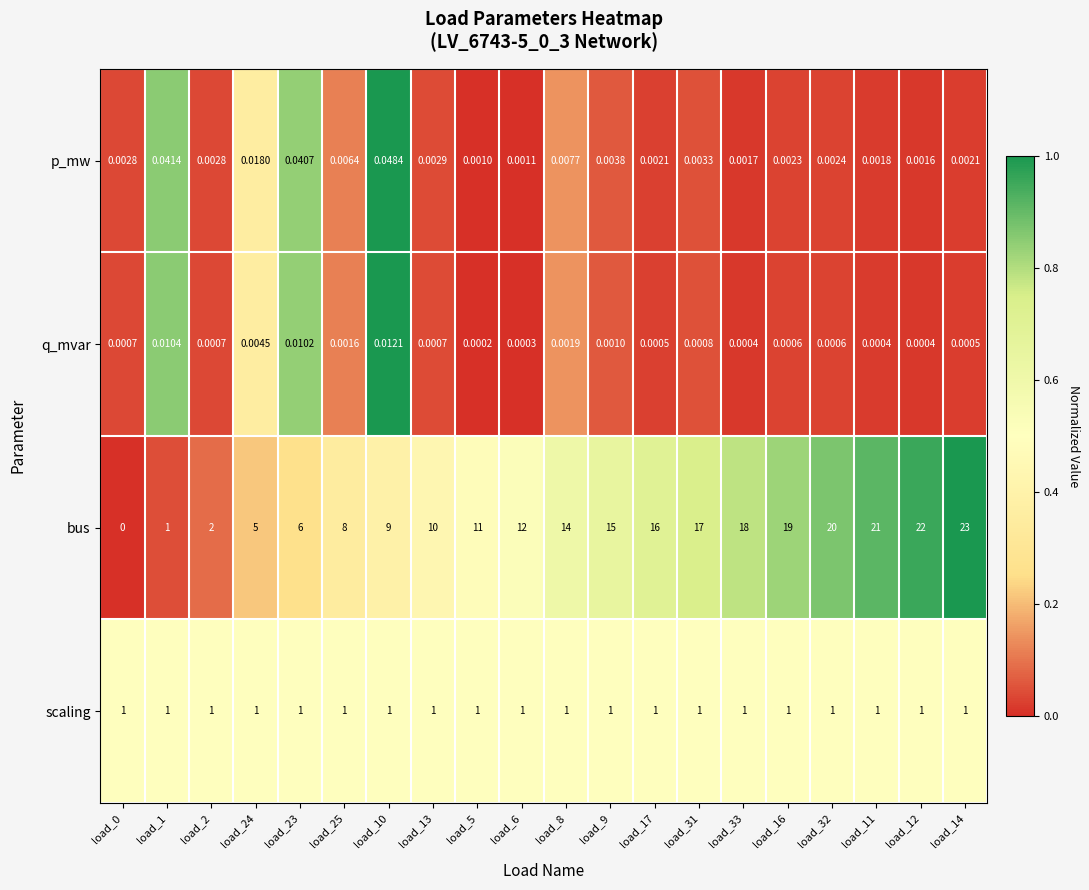

Is the value of p_mw at load_6 greater than the value of scaling at load_0?

No